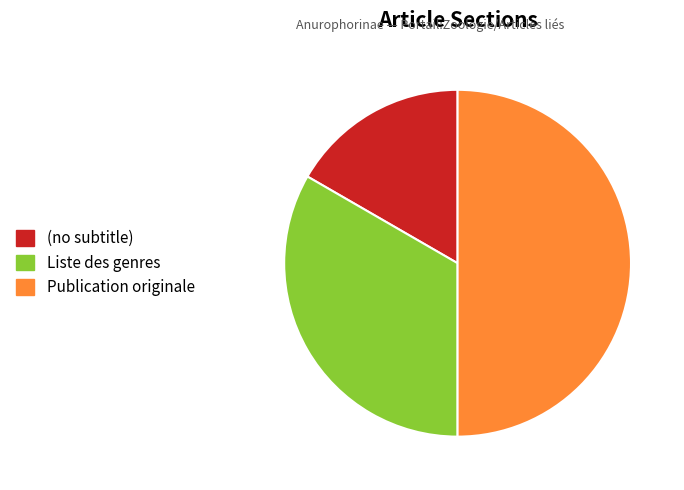

Combined, do (no subtitle) and Publication originale account for over 50%?

Yes